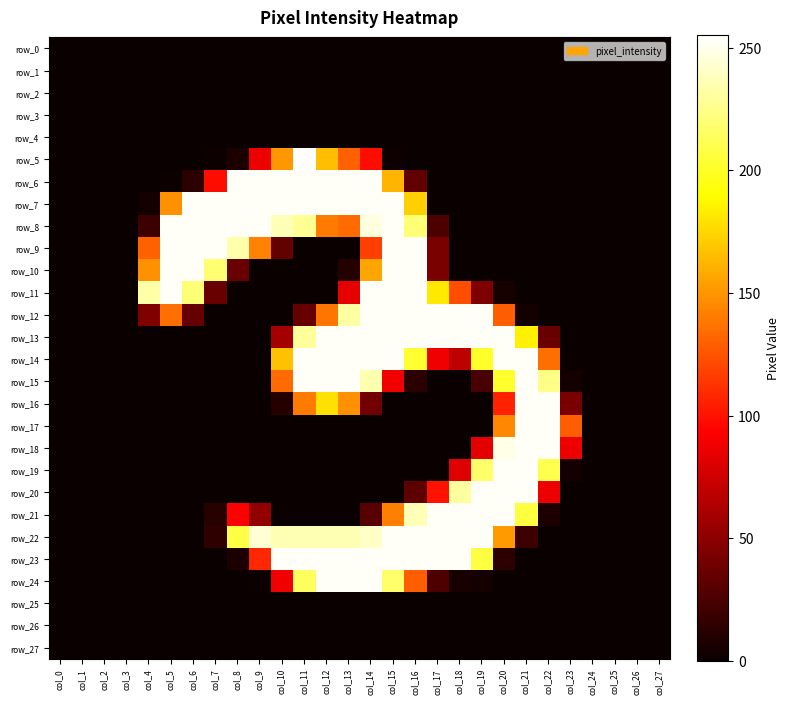

Reading left to right, what are all the values shown in this chart?

row_0: 0	0	0	0	0	0	0	0	0	0	0	0	0	0	0	0	0	0	0	0	0	0	0	0	0	0	0	0
row_1: 0	0	0	0	0	0	0	0	0	0	0	0	0	0	0	0	0	0	0	0	0	0	0	0	0	0	0	0
row_2: 0	0	0	0	0	0	0	0	0	0	0	0	0	0	0	0	0	0	0	0	0	0	0	0	0	0	0	0
row_3: 0	0	0	0	0	0	0	0	0	0	0	0	0	0	0	0	0	0	0	0	0	0	0	0	0	0	0	0
row_4: 0	0	0	0	0	0	0	0	0	0	0	0	0	0	0	0	0	0	0	0	0	0	0	0	0	0	0	0
row_5: 0	0	0	0	0	0	0	1	7	86	151	255	166	130	98	2	0	0	0	0	0	0	0	0	0	0	0	0
row_6: 0	0	0	0	0	1	13	98	253	253	253	253	253	253	253	162	33	0	0	0	0	0	0	0	0	0	0	0
row_7: 0	0	0	0	4	148	253	253	253	253	253	253	253	253	253	253	172	0	0	0	0	0	0	0	0	0	0	0
row_8: 0	0	0	0	19	253	253	253	253	253	237	228	140	134	247	253	220	25	0	0	0	0	0	0	0	0	0	0
row_9: 0	0	0	0	130	253	253	253	234	143	34	0	0	0	117	253	253	43	0	0	0	0	0	0	0	0	0	0
row_10: 0	0	0	0	148	253	253	219	36	0	0	0	0	10	156	253	253	43	0	0	0	0	0	0	0	0	0	0
row_11: 0	0	0	0	233	253	220	36	0	0	0	0	0	84	253	253	253	182	123	44	5	0	0	0	0	0	0	0
row_12: 0	0	0	0	45	136	35	0	0	0	0	35	138	232	253	253	253	253	253	253	129	4	0	0	0	0	0	0
row_13: 0	0	0	0	0	0	0	0	0	0	59	230	253	253	253	253	253	253	253	253	253	185	36	0	0	0	0	0
row_14: 0	0	0	0	0	0	0	0	0	0	167	253	253	253	253	253	203	88	68	201	253	253	135	0	0	0	0	0
row_15: 0	0	0	0	0	0	0	0	0	0	134	253	253	253	235	88	12	0	0	24	202	253	225	4	0	0	0	0
row_16: 0	0	0	0	0	0	0	0	0	0	10	140	179	148	40	0	0	0	0	0	106	253	253	42	0	0	0	0
row_17: 0	0	0	0	0	0	0	0	0	0	0	0	0	0	0	0	0	0	0	0	145	253	253	129	0	0	0	0
row_18: 0	0	0	0	0	0	0	0	0	0	0	0	0	0	0	0	0	0	0	83	249	253	253	87	0	0	0	0
row_19: 0	0	0	0	0	0	0	0	0	0	0	0	0	0	0	0	0	0	81	217	253	253	210	4	0	0	0	0
row_20: 0	0	0	0	0	0	0	0	0	0	0	0	0	0	0	0	32	100	231	253	253	253	87	0	0	0	0	0
row_21: 0	0	0	0	0	0	0	11	93	52	0	0	0	0	29	142	237	253	253	253	253	207	7	0	0	0	0	0
row_22: 0	0	0	0	0	0	0	14	208	244	236	236	236	236	241	253	253	253	253	253	152	19	0	0	0	0	0	0
row_23: 0	0	0	0	0	0	0	0	7	108	253	253	253	253	253	253	253	253	253	207	13	0	0	0	0	0	0	0
row_24: 0	0	0	0	0	0	0	0	0	1	88	214	253	253	253	217	129	26	5	4	0	0	0	0	0	0	0	0
row_25: 0	0	0	0	0	0	0	0	0	0	0	0	0	0	0	0	0	0	0	0	0	0	0	0	0	0	0	0
row_26: 0	0	0	0	0	0	0	0	0	0	0	0	0	0	0	0	0	0	0	0	0	0	0	0	0	0	0	0
row_27: 0	0	0	0	0	0	0	0	0	0	0	0	0	0	0	0	0	0	0	0	0	0	0	0	0	0	0	0